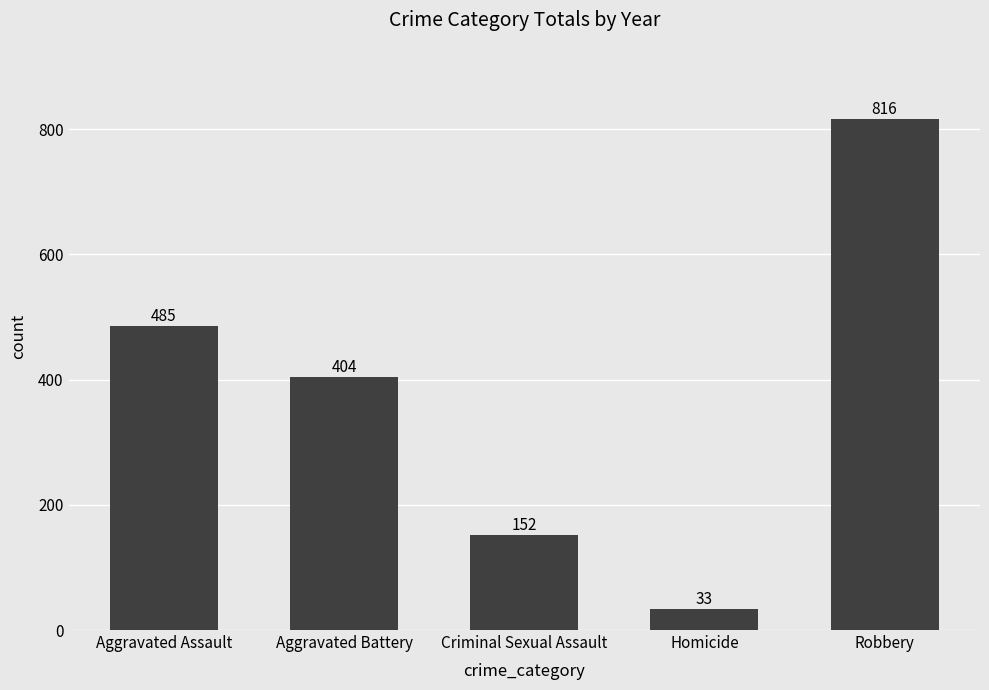

The value at Aggravated Assault is 485. True or false?

True